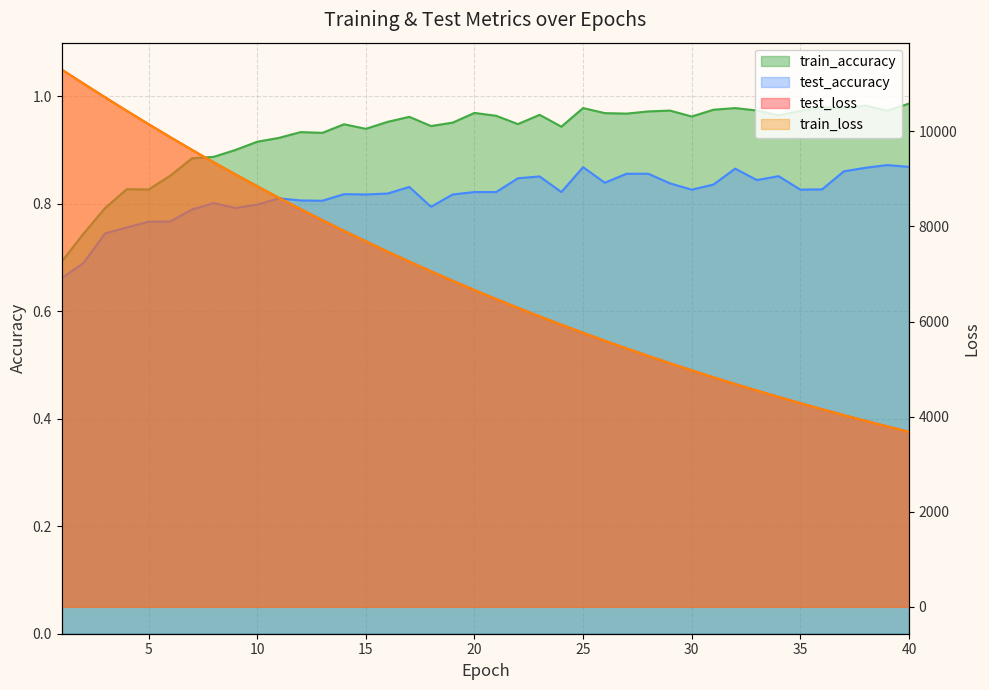

What are all the series names shown in the legend?

test_loss, train_loss, train_accuracy, test_accuracy